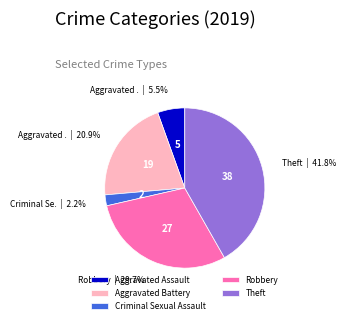

To the nearest percent, what portion does Criminal Sexual Assault represent?

2%